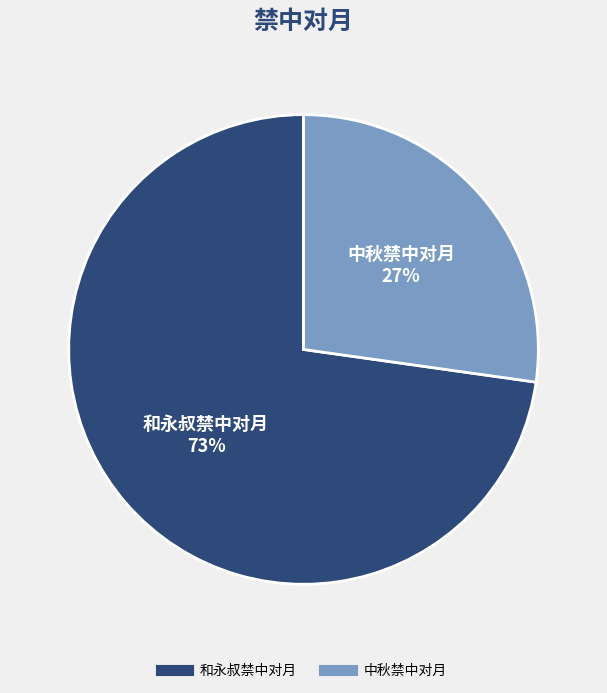

Is the sum of 和永叔禁中对月 and 中秋禁中对月 greater than half?

Yes